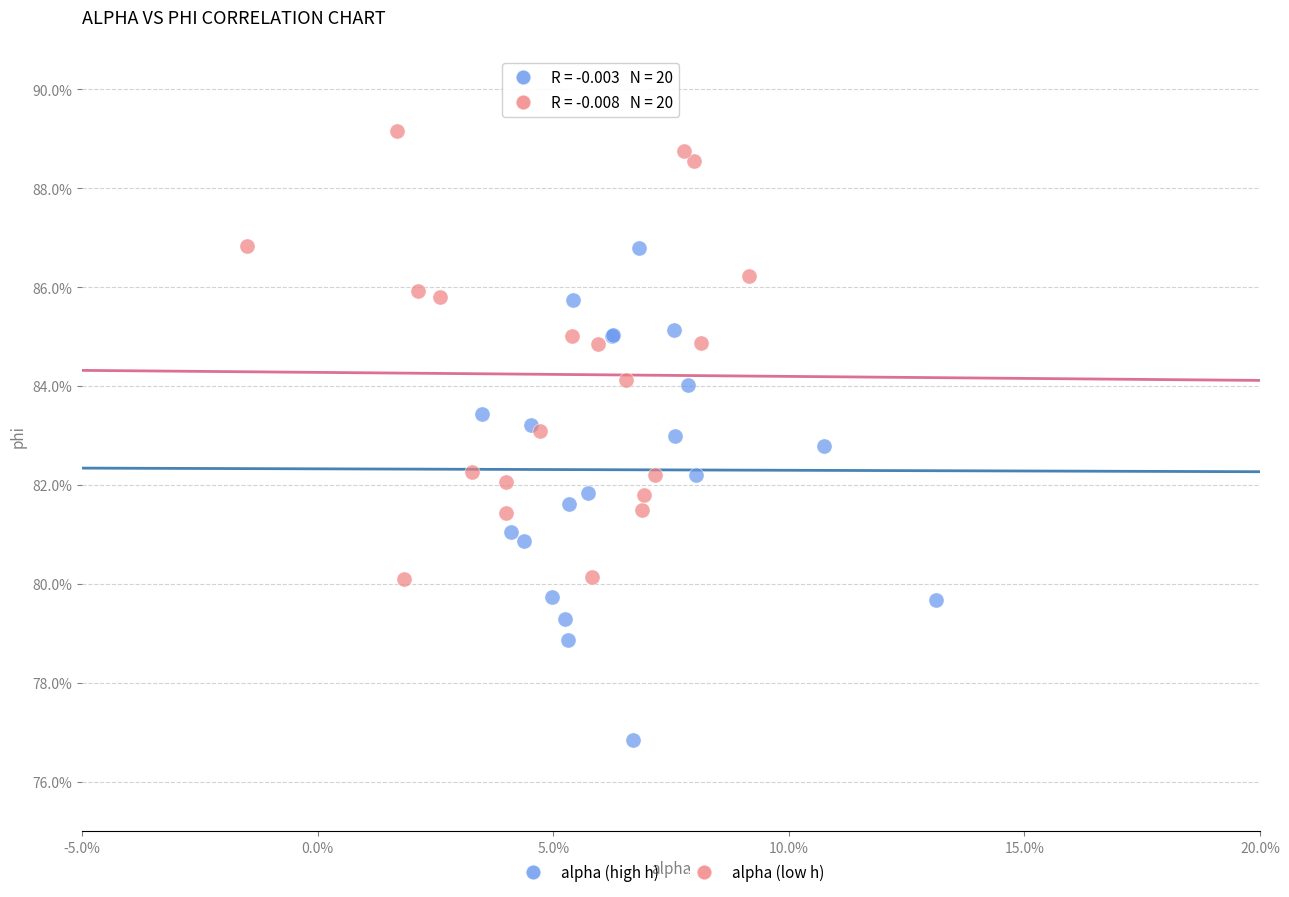

Which series contains the lowest Y value?

alpha (high h)